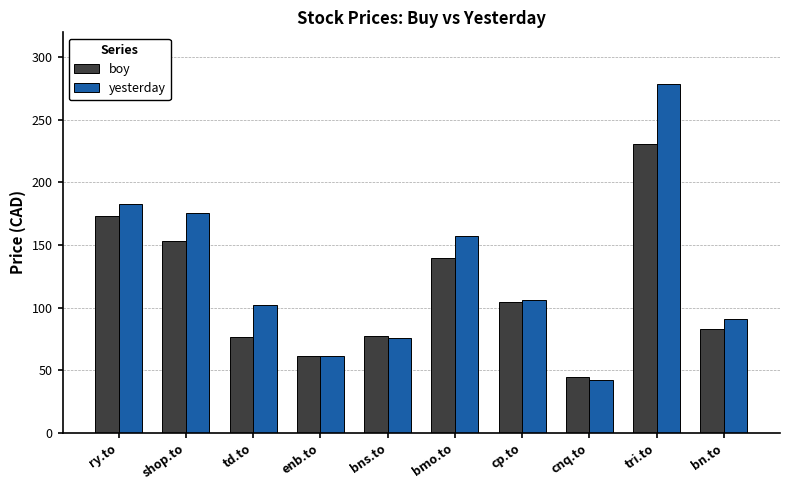

Rank the series at bn.to from highest to lowest value.

yesterday, boy